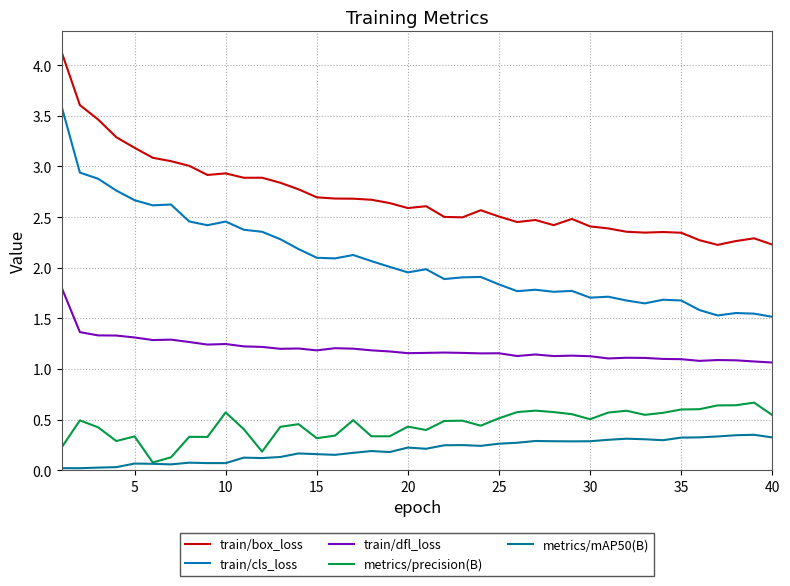

True or false: train/dfl_loss and metrics/precision(B) cross at least once.

False